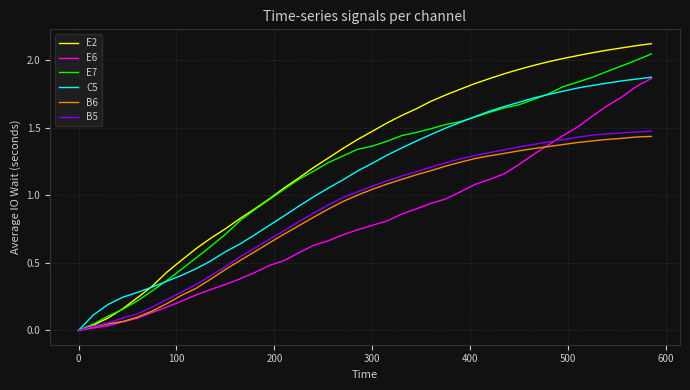

Which series has the largest total across all categories?

E2